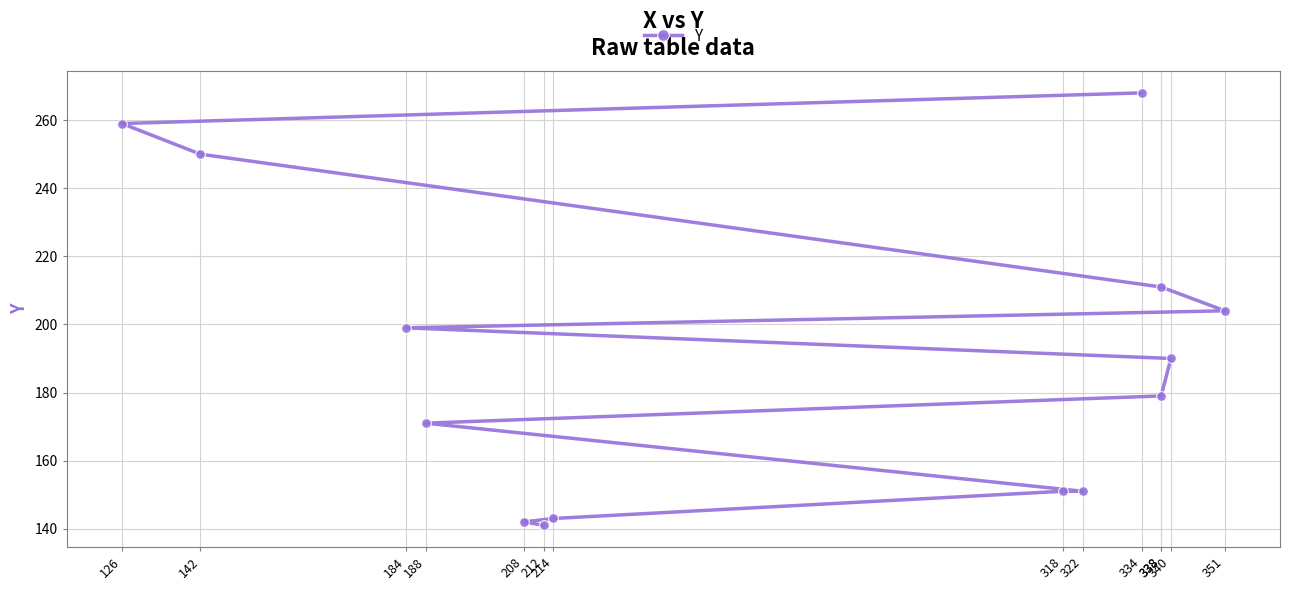

What is the smallest value displayed?

141